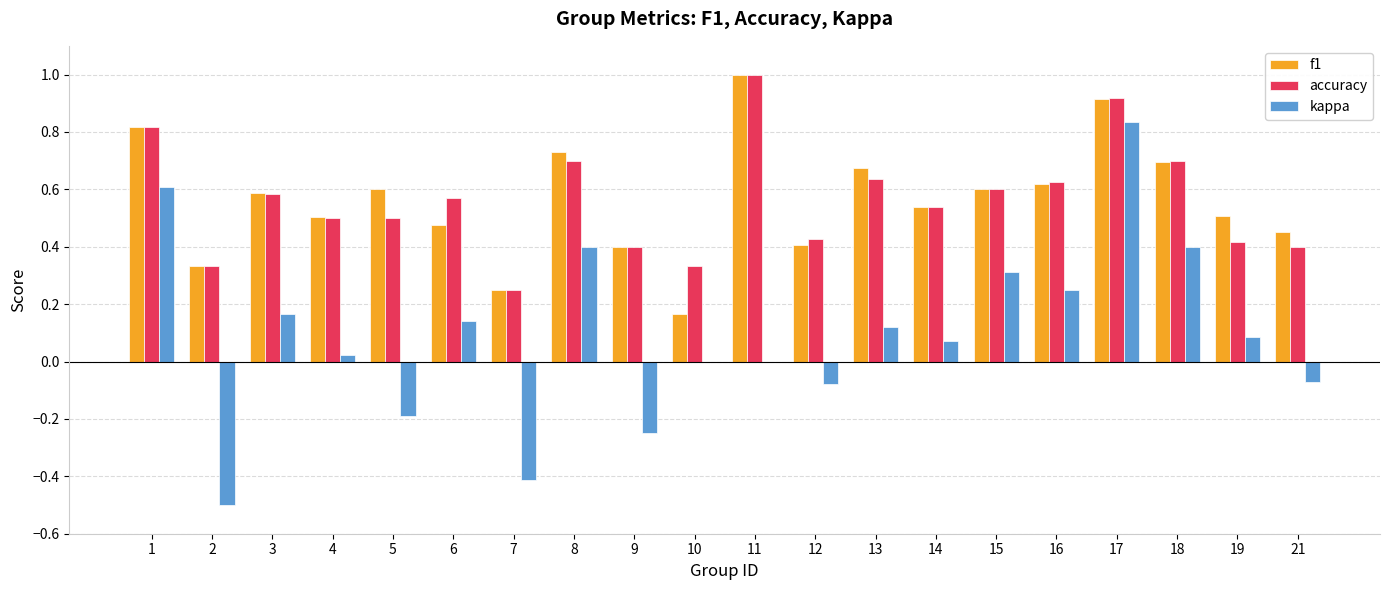

Is it true that kappa equals 0.1 at 16?

False